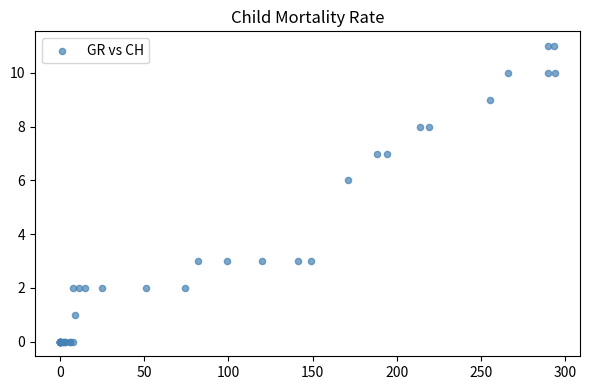

What Y value in the scatter plot is closest to 5?

6